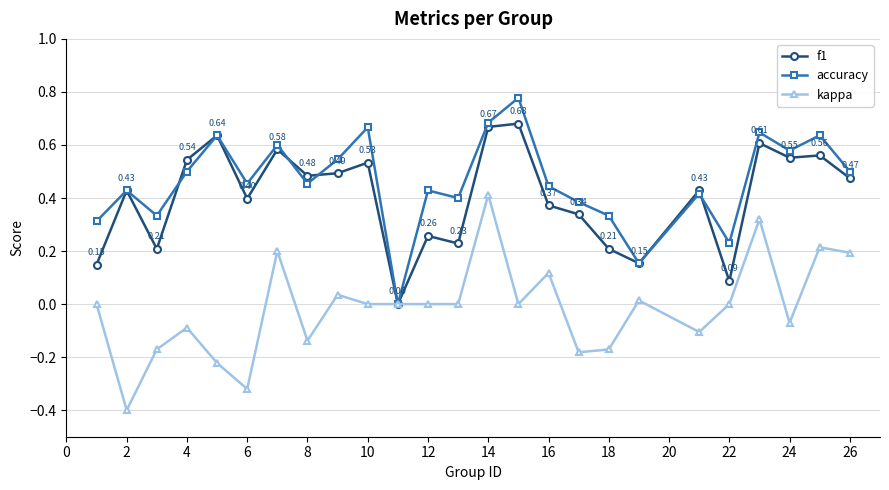

True or false: accuracy has more than 2 points higher than both neighbors.

True